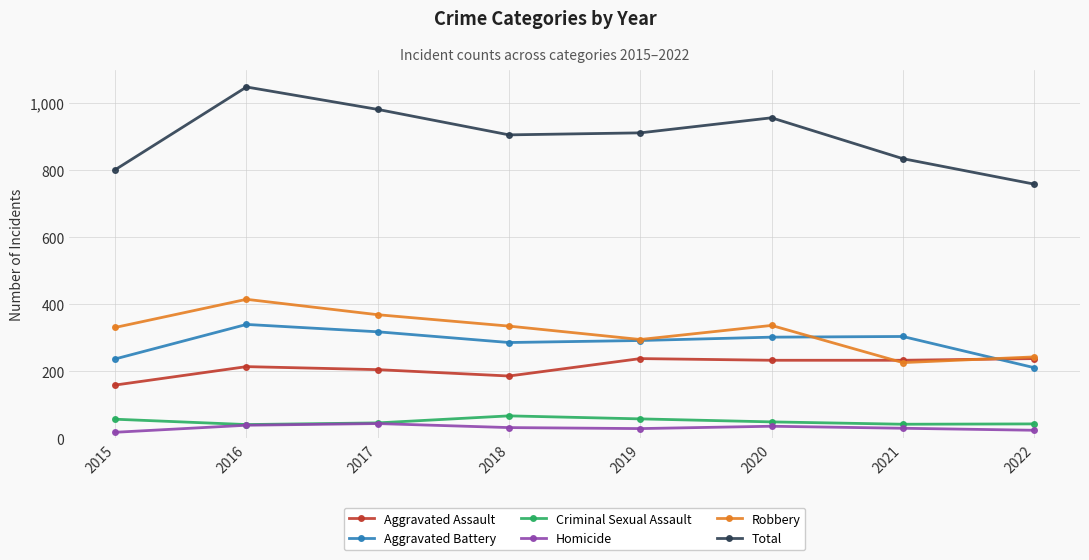

True or false: Homicide and Total cross at least once.

False